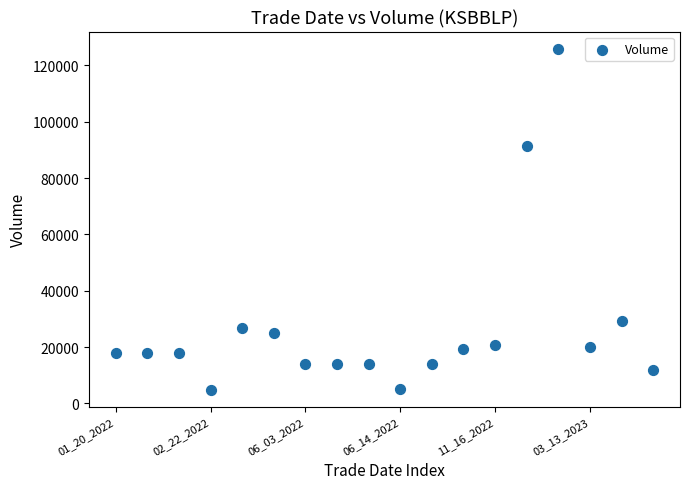

What Y value in the scatter plot is closest to 65417?

91300